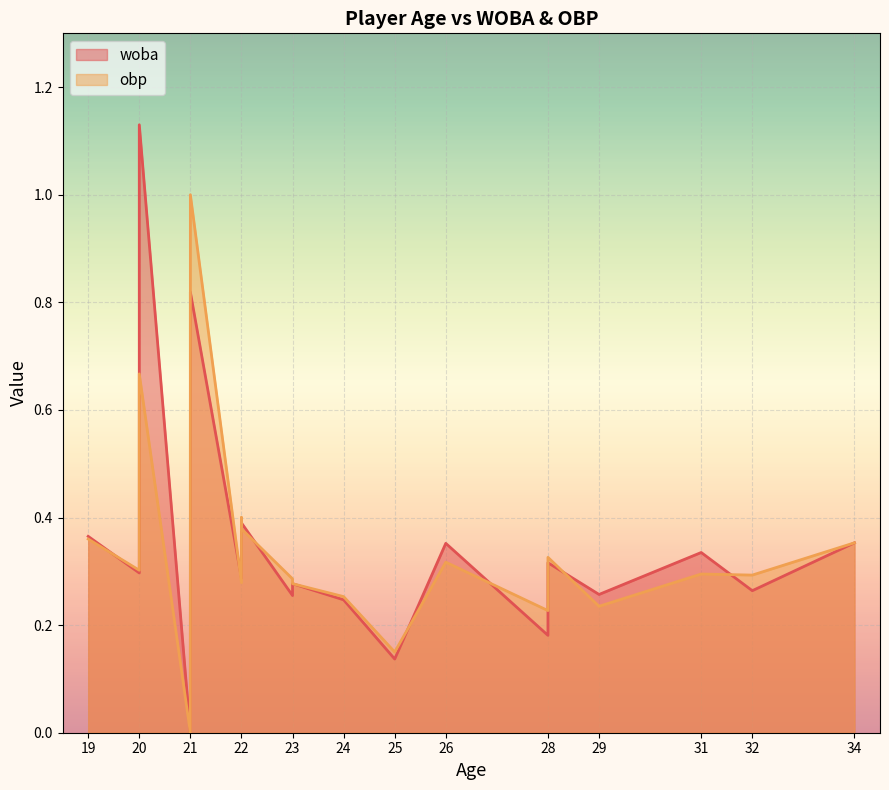

What are all the series names shown in the legend?

woba, obp